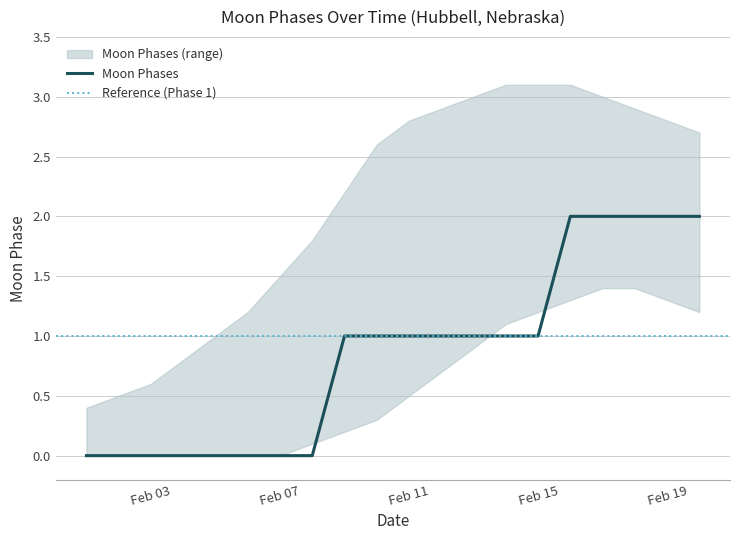

Which has a higher value, 2022-02-08 or 2022-02-18?

2022-02-18